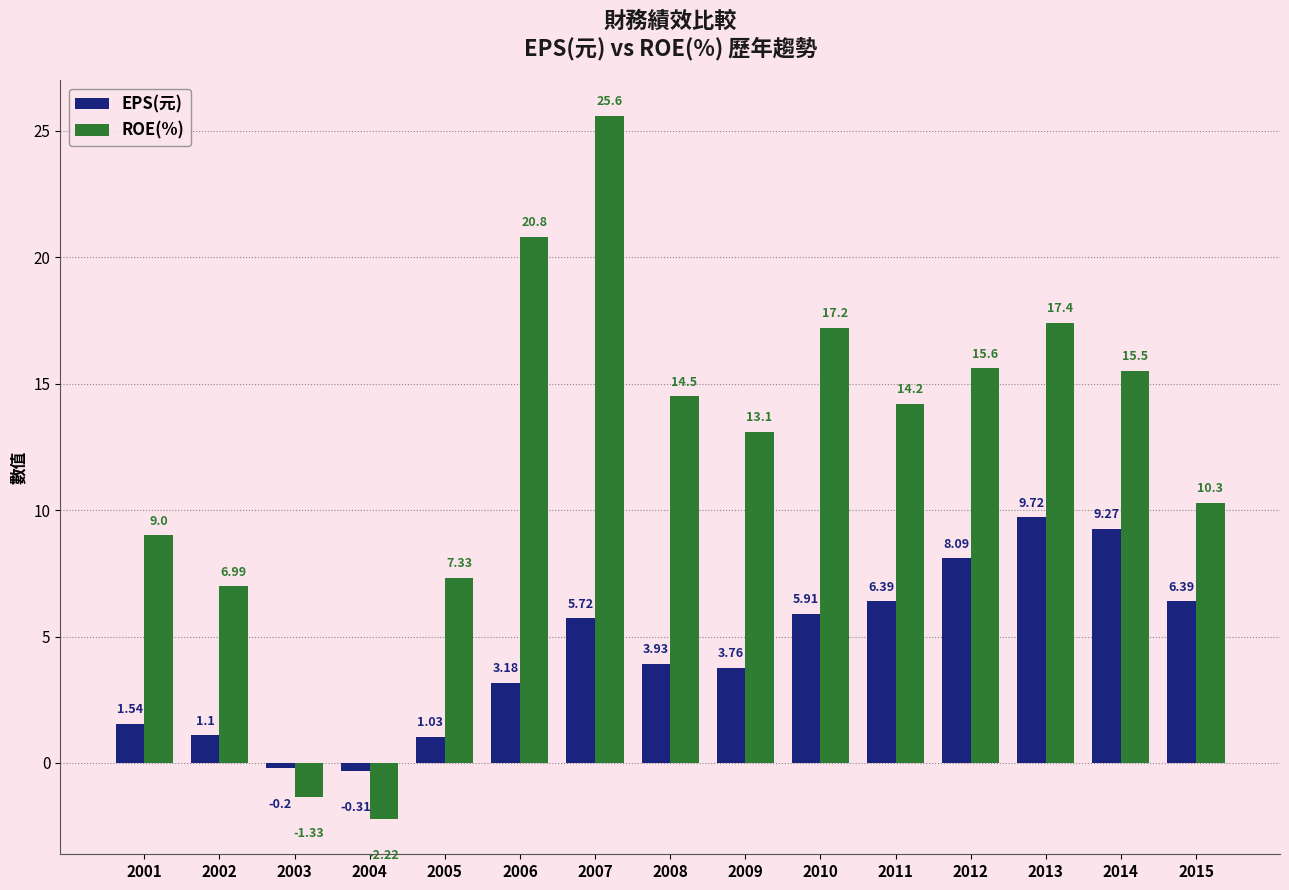

Which series has the largest total across all categories?

ROE(%)